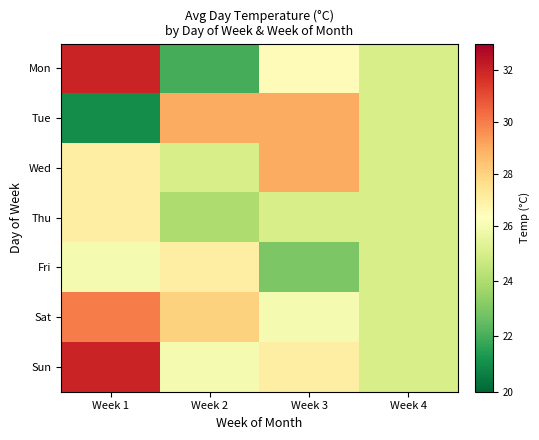

At which category is the sum across all series the highest?

Week 1